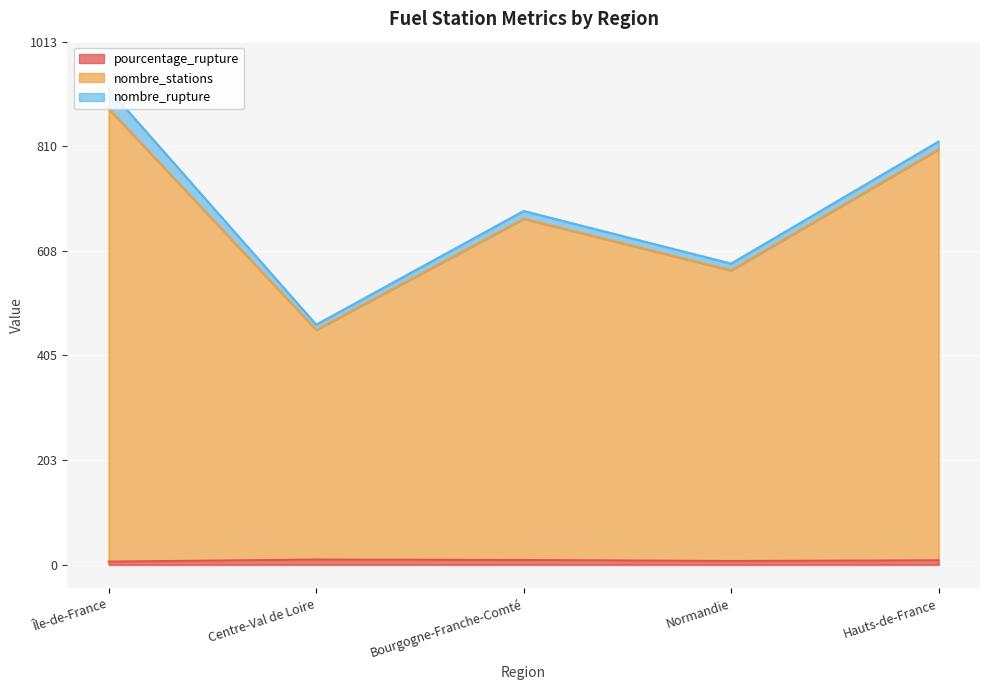

Is the value of pourcentage_rupture at Île-de-France greater than the value of nombre_stations at Centre-Val de Loire?

No